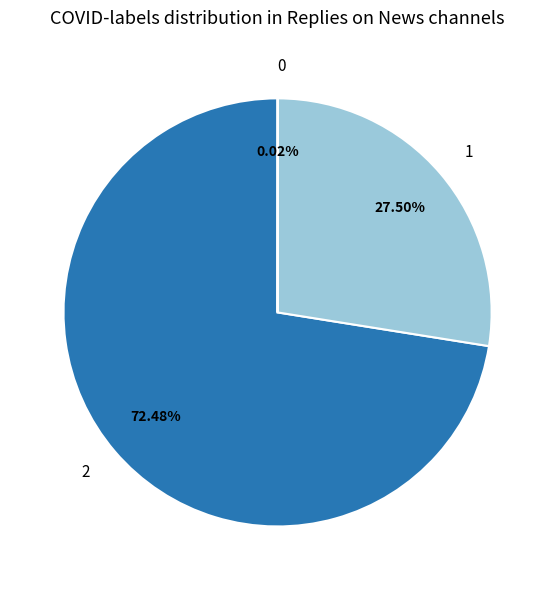

Approximately how many times larger is the value at 2 compared to 1?

2.6